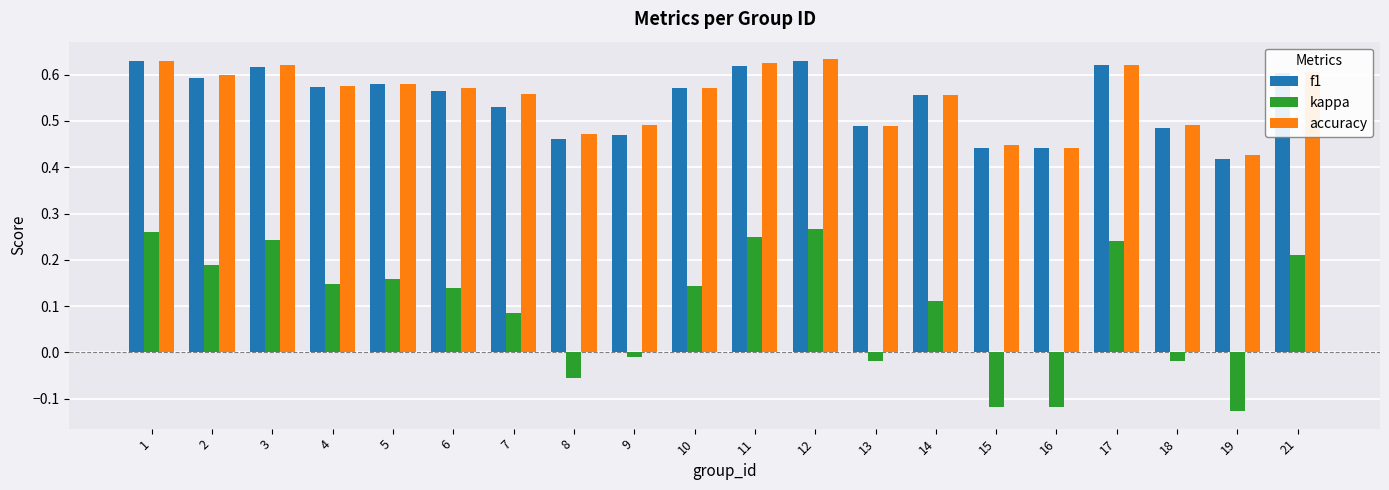

How many accuracy values are between 0 and 1?

20